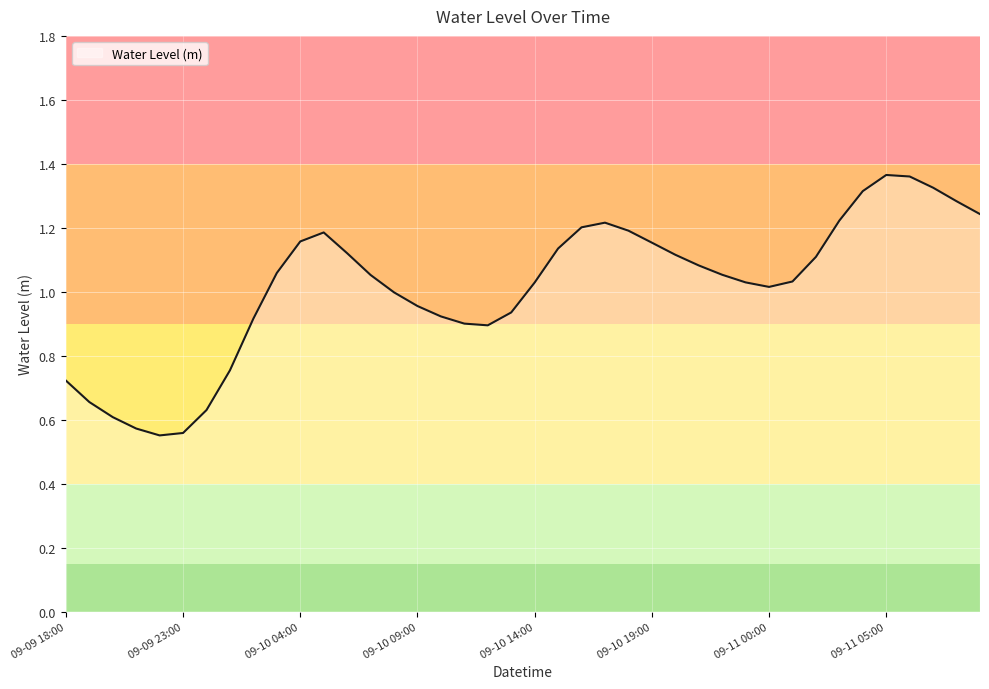

How many lines are shown in the chart?

1